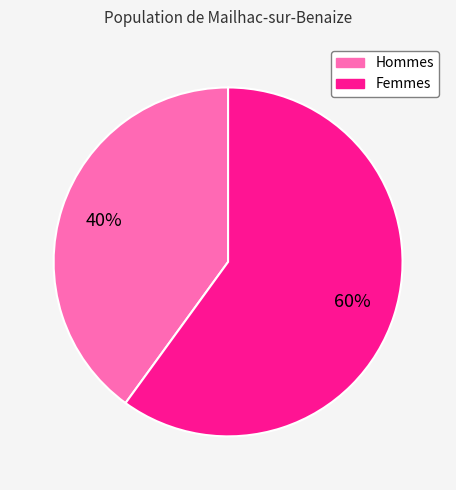

Combined, do Femmes and Hommes account for over 50%?

Yes